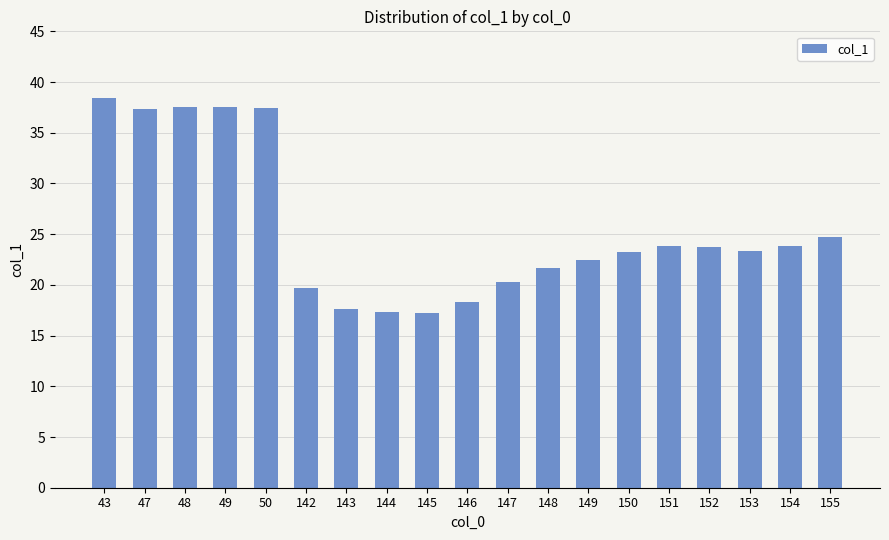

Which has a higher value, 149 or 151?

151